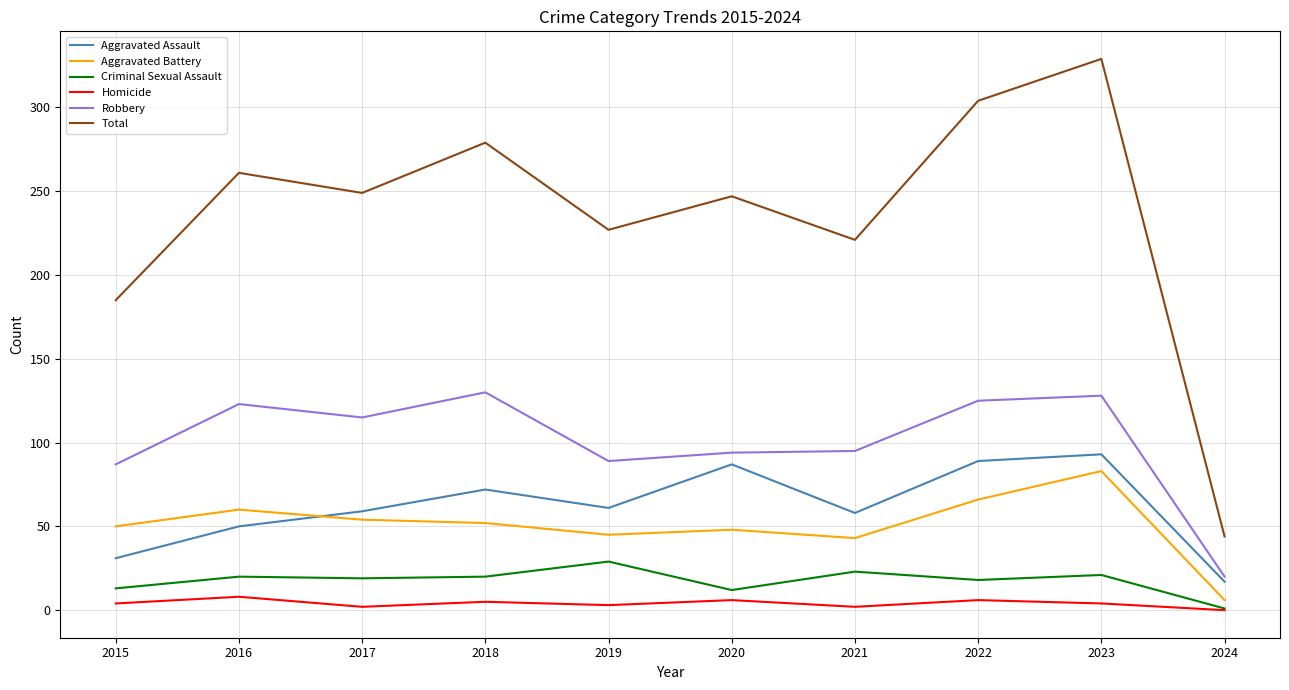

Where is Aggravated Assault nearest to the value 55?

2021